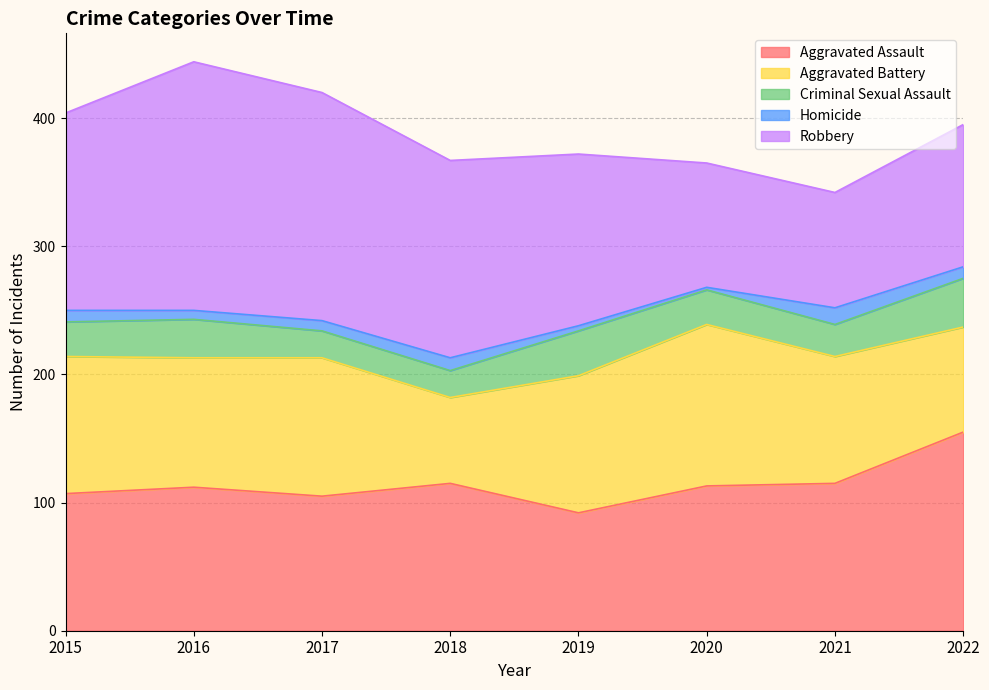

True or false: Robbery and Criminal Sexual Assault cross at least once.

False